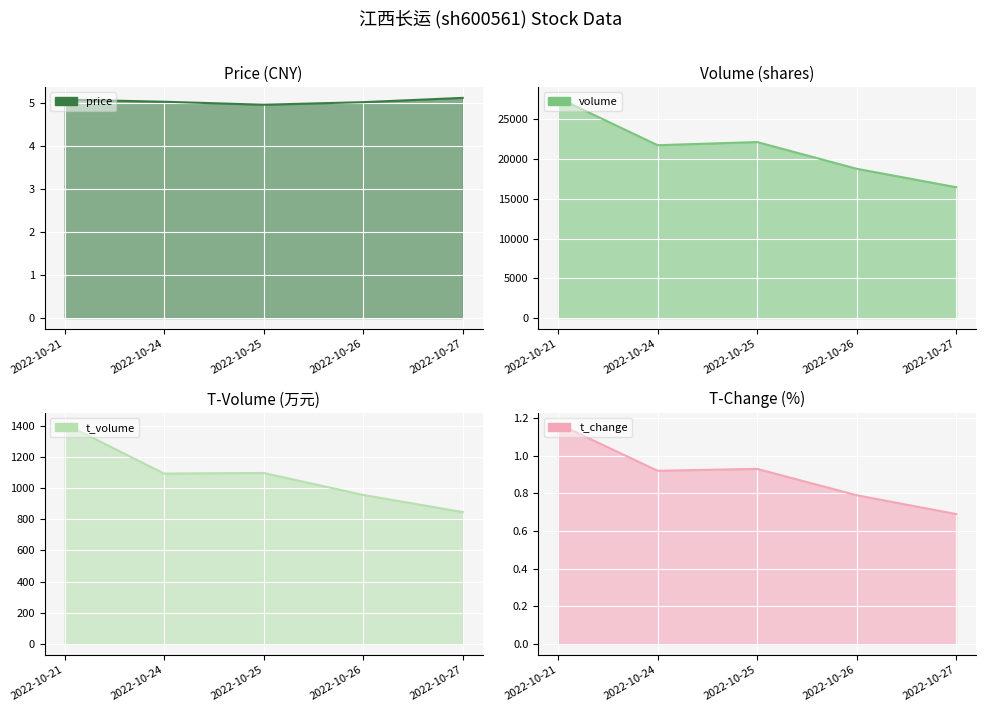

What are all the series names shown in the legend?

price, volume, t_volume, t_change